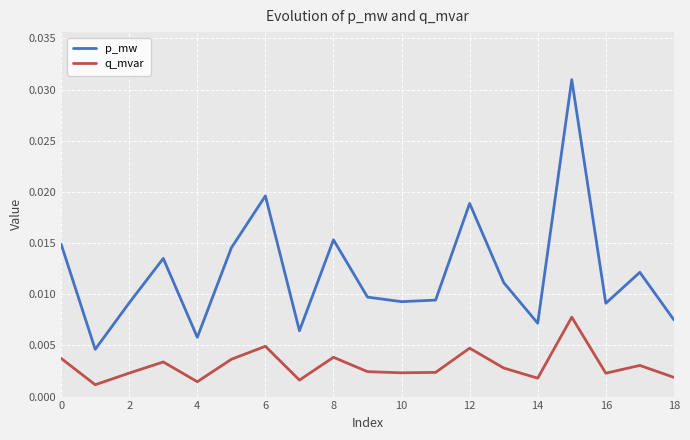

Is this an area chart (filled region under the line)?

No